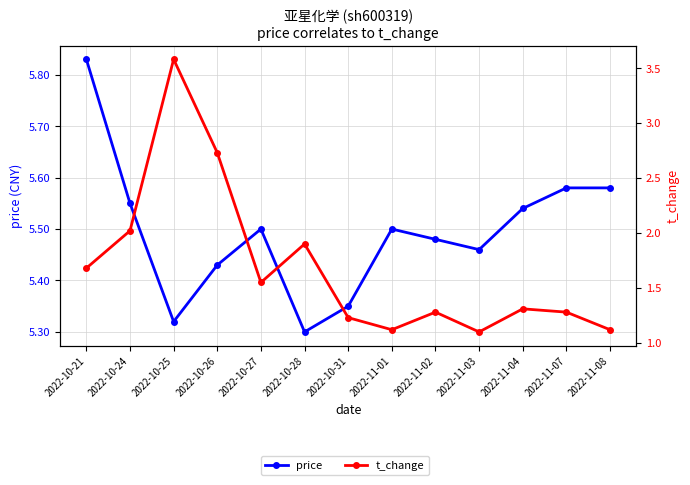

Where is the first local minimum for price?

2022-10-25